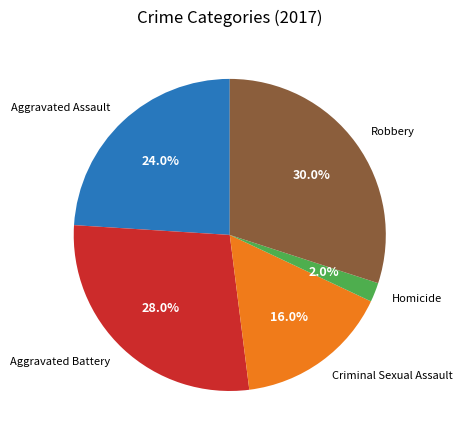

Is Aggravated Battery the majority of the pie?

No